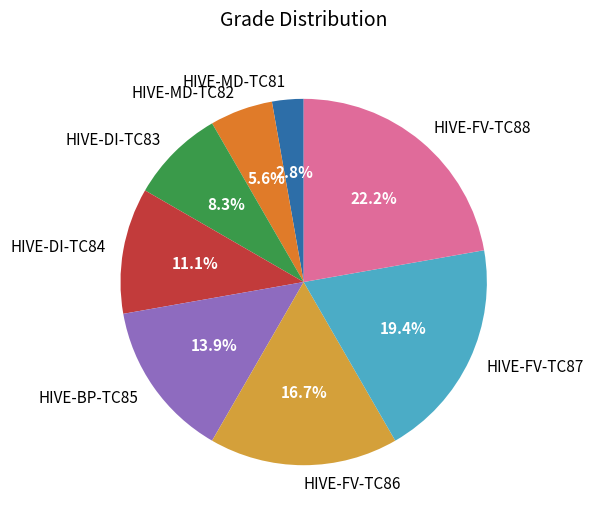

Do HIVE-MD-TC82 and HIVE-DI-TC84 together represent more than half of the pie?

No